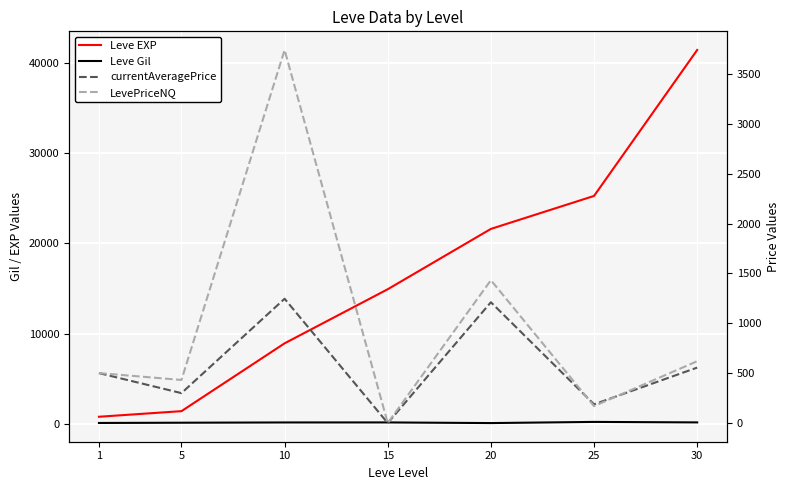

Reading left to right, what are all the values shown in this chart?

Leve EXP: 800	1420	8930	14920	21600	25250	41410
Leve Gil: 113	140	169	172	101	229	175
currentAveragePrice: 501	300	1246	0	1211	188	556
LevePriceNQ: 501	432	3739	0	1432	170	620